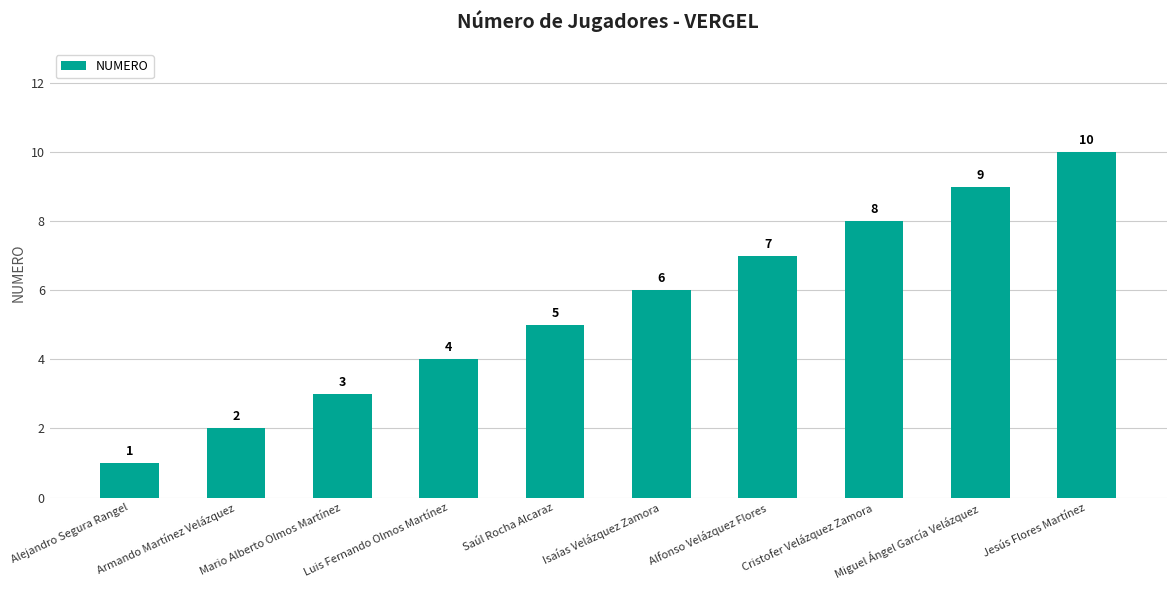

What is the change in value from Luis Fernando Olmos Martínez to Alfonso Velázquez Flores?

+3